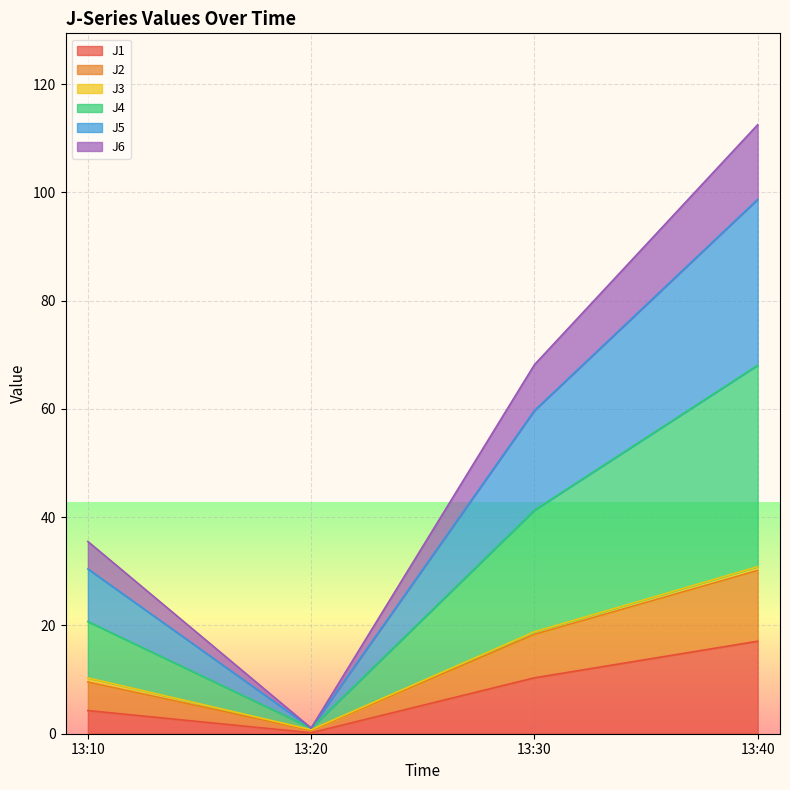

At which category is the sum across all series the highest?

13:40